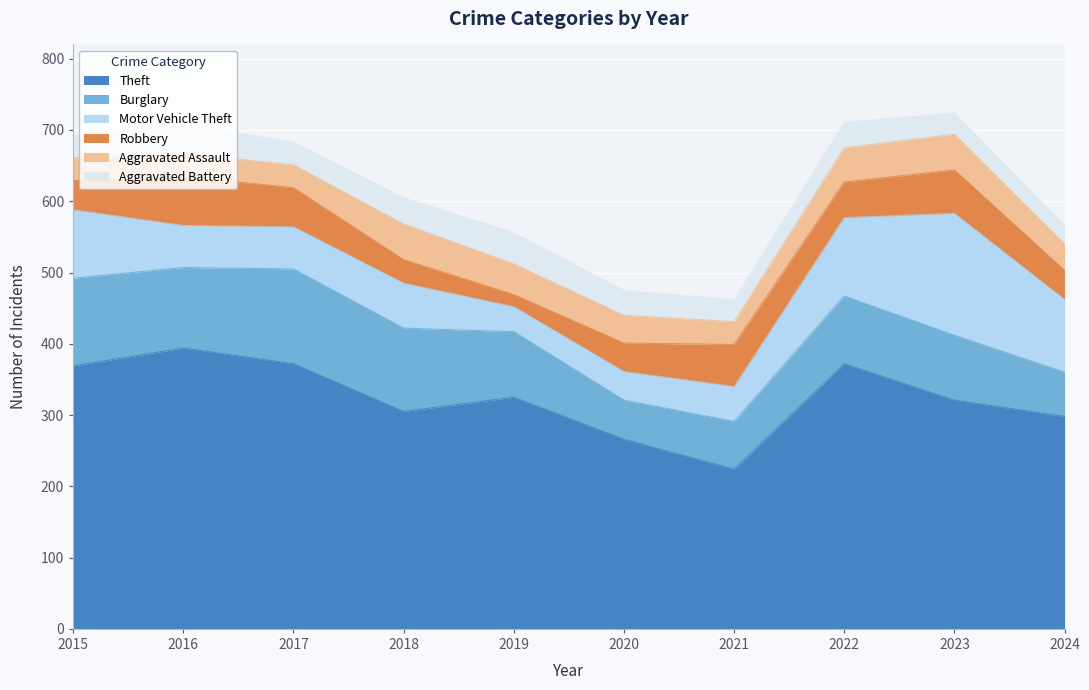

Between 2019 and 2015, which is larger?

2015